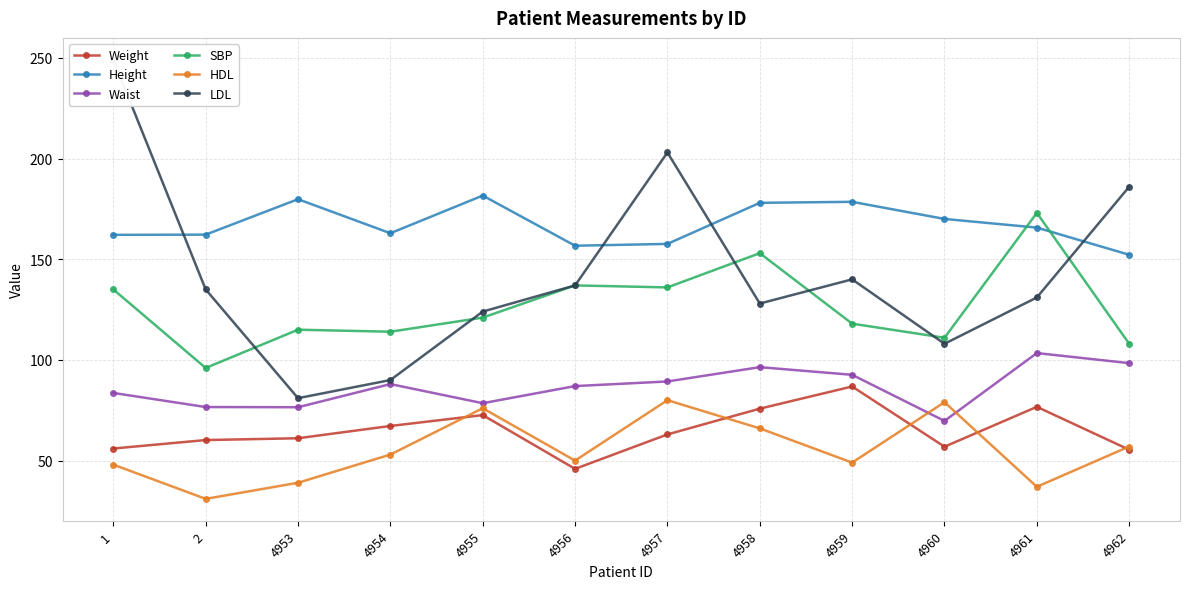

List the series in order of their peak value, lowest first.

HDL, Weight, Waist, SBP, Height, LDL